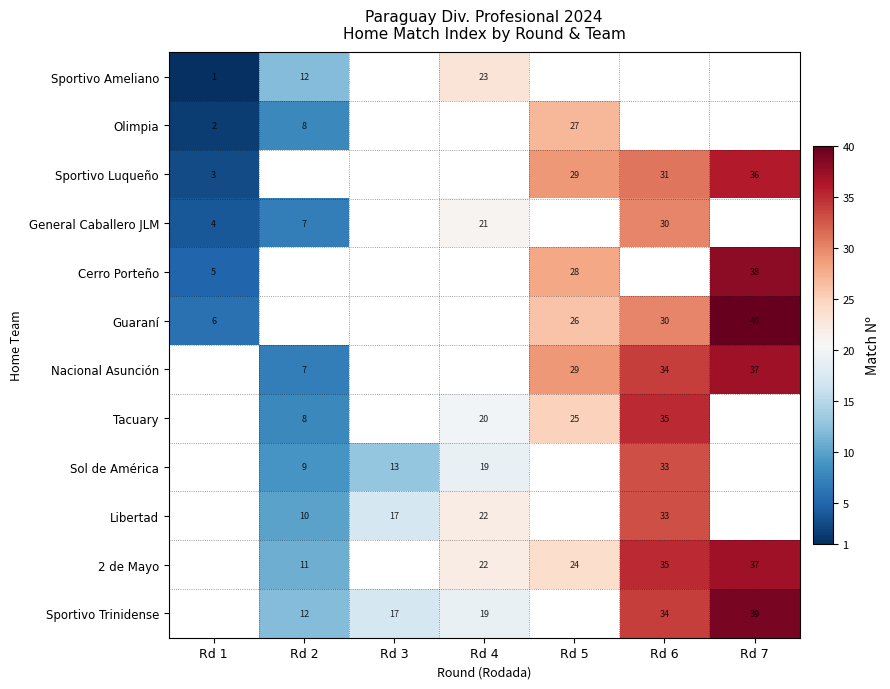

Is it true that Cerro Porteño equals 8 at Rd 1?

False